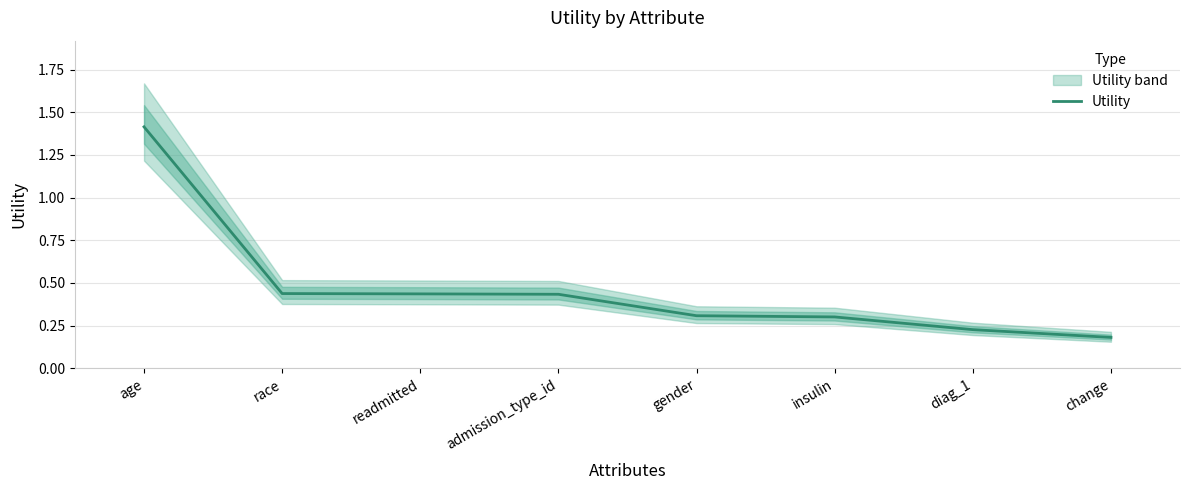

How many lines are shown in the chart?

1